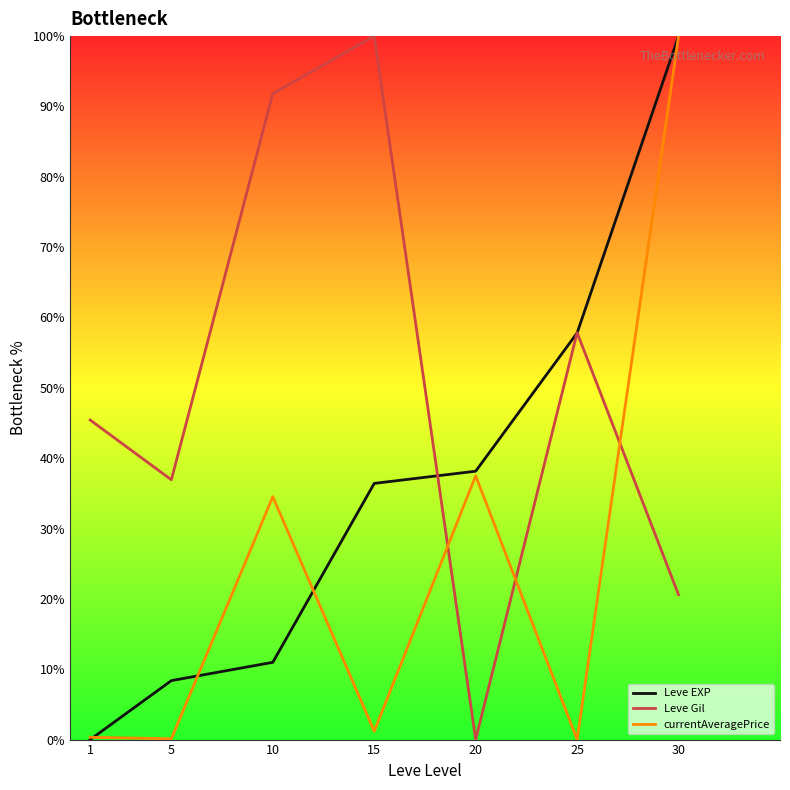

Rank the series at 15 from lowest to highest value.

currentAveragePrice, Leve EXP, Leve Gil